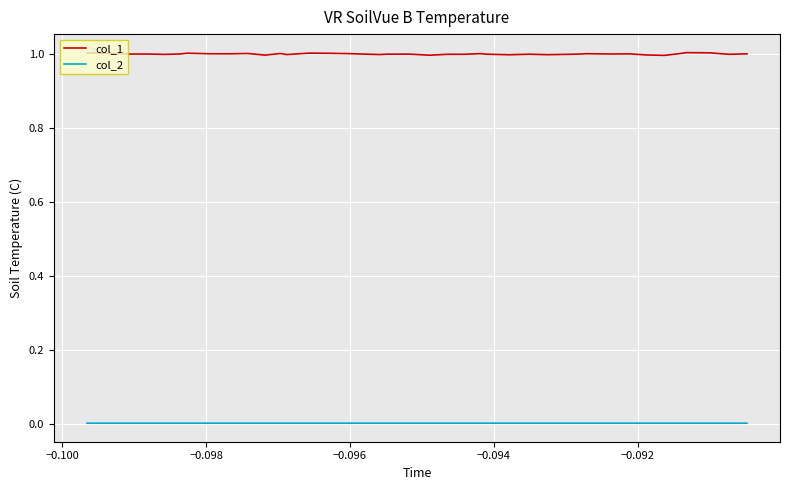

True or false: col_2 and col_1 intersect in this chart.

False